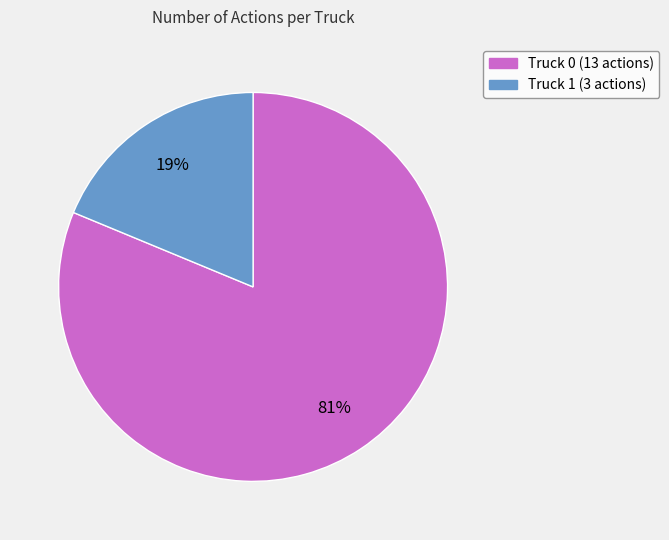

Approximately how many times larger is the value at Truck 1 compared to Truck 0?

0.2